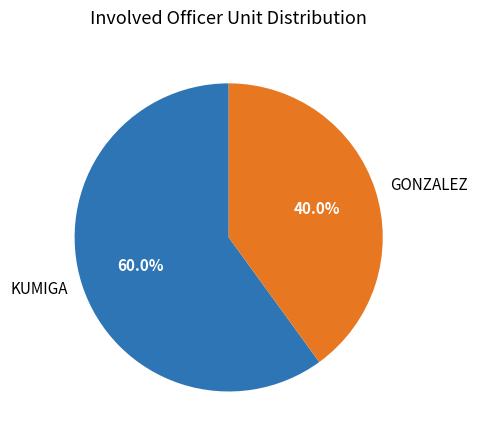

Rank the categories by value from highest to lowest.

KUMIGA, GONZALEZ